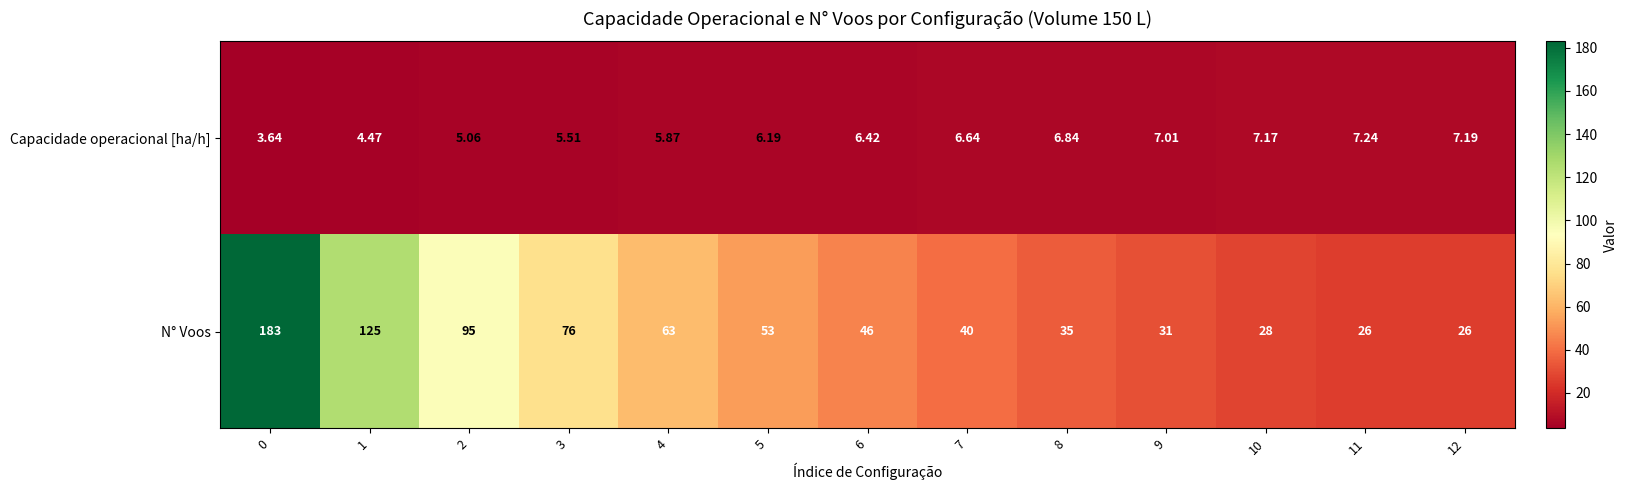

Rank the series by their maximum value, from lowest to highest.

Capacidade operacional [ha/h], N° Voos